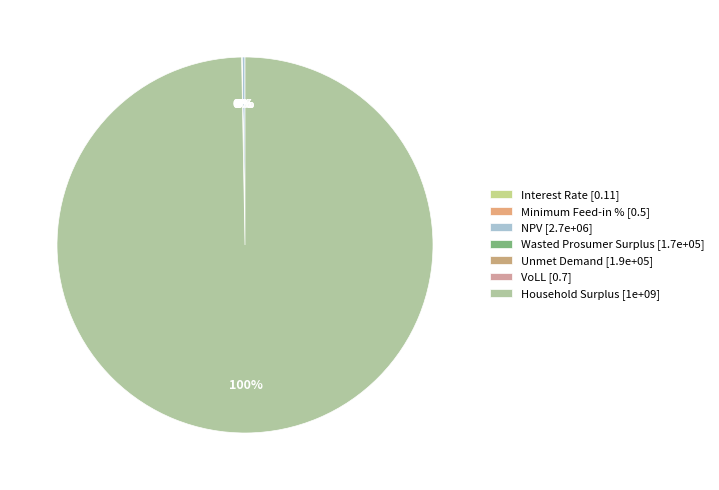

Rank the categories by value from highest to lowest.

Household Surplus, NPV, Unmet Demand, Wasted Prosumer Surplus, VoLL, Minimum Feed-in %, Interest Rate